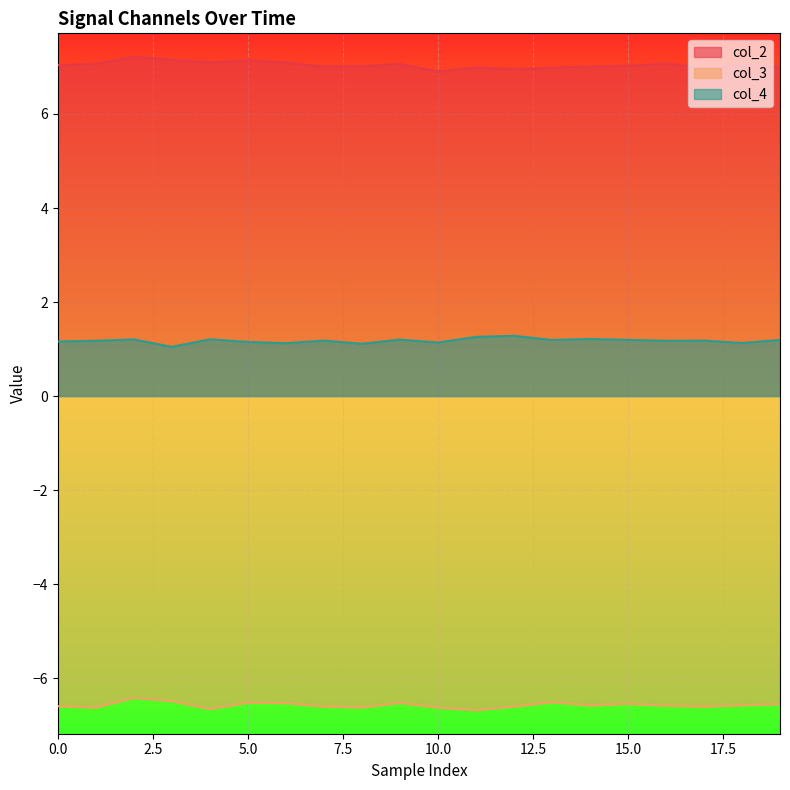

What is the value of the col_2 point at the 3rd from the left?

7.2